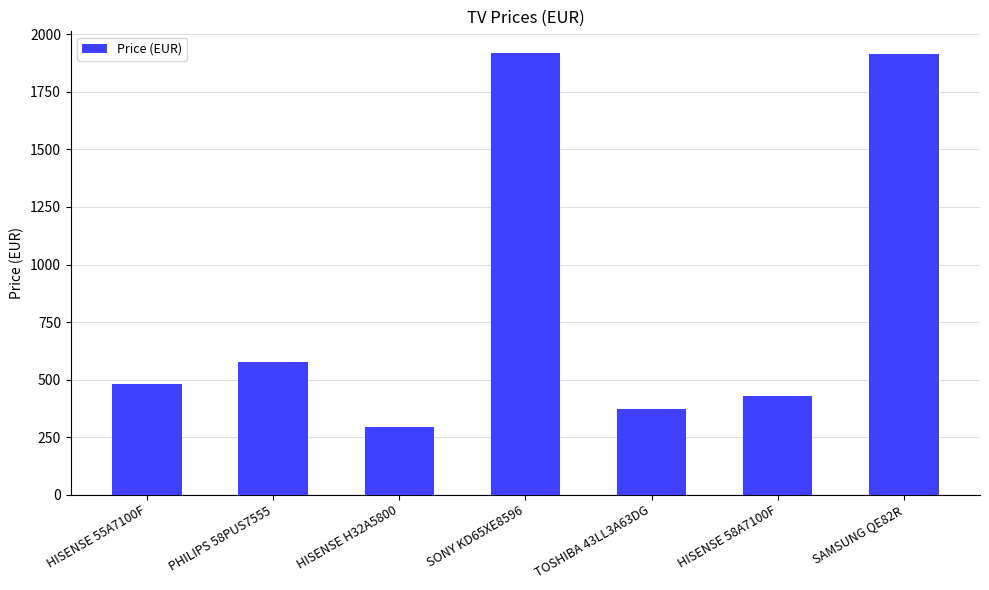

What is the difference between the maximum and second lowest values?

1547.5